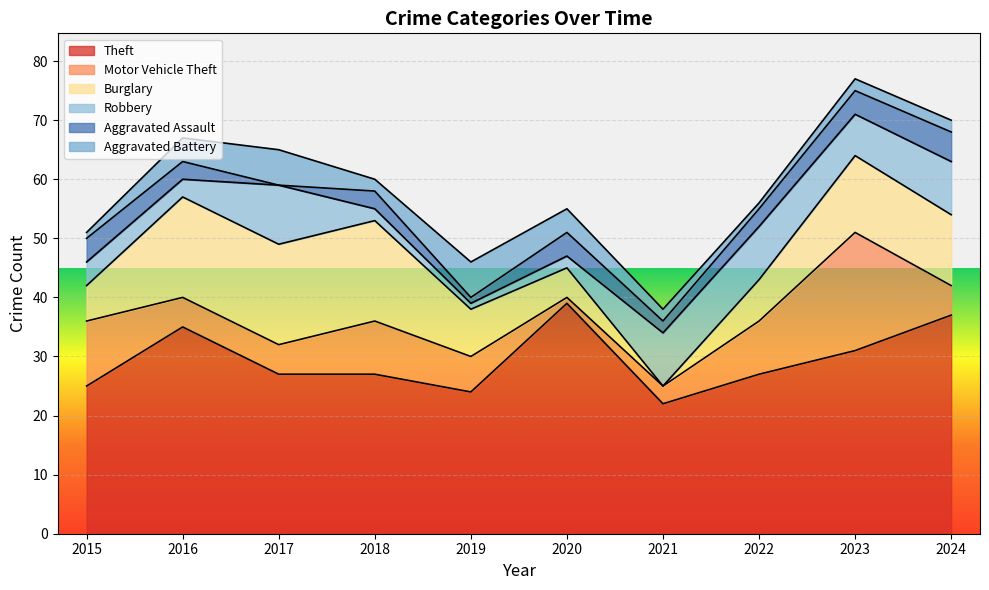

What is the value of the Burglary point at the 9th from the left?

13